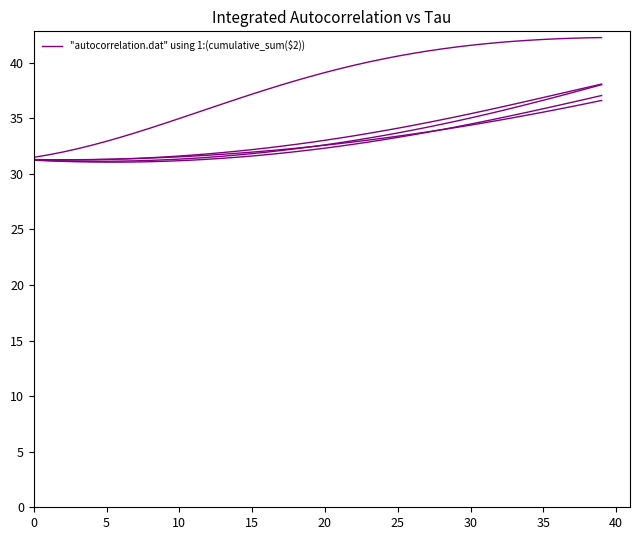

What is the label of the 22nd point from the right?

18